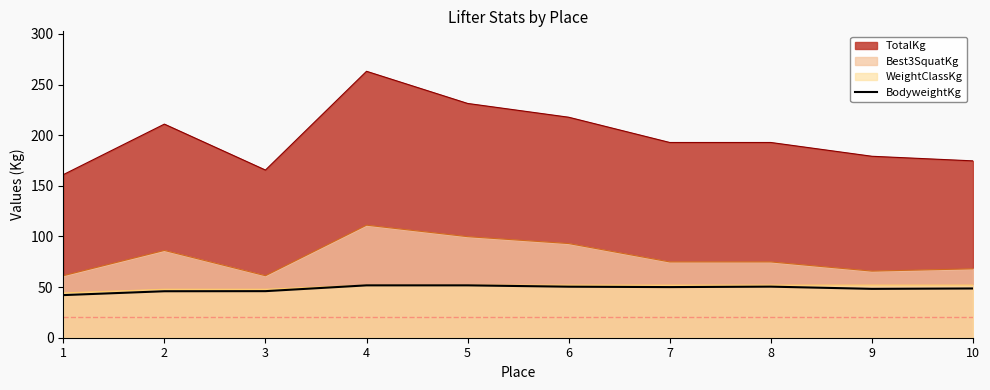

What is the ratio of the value at 8 to the value at 1?

1.2